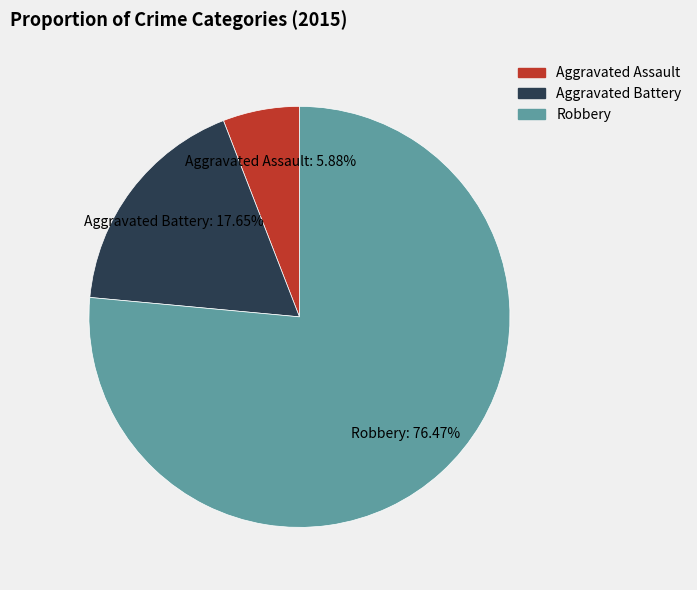

Which slice is the largest?

Robbery